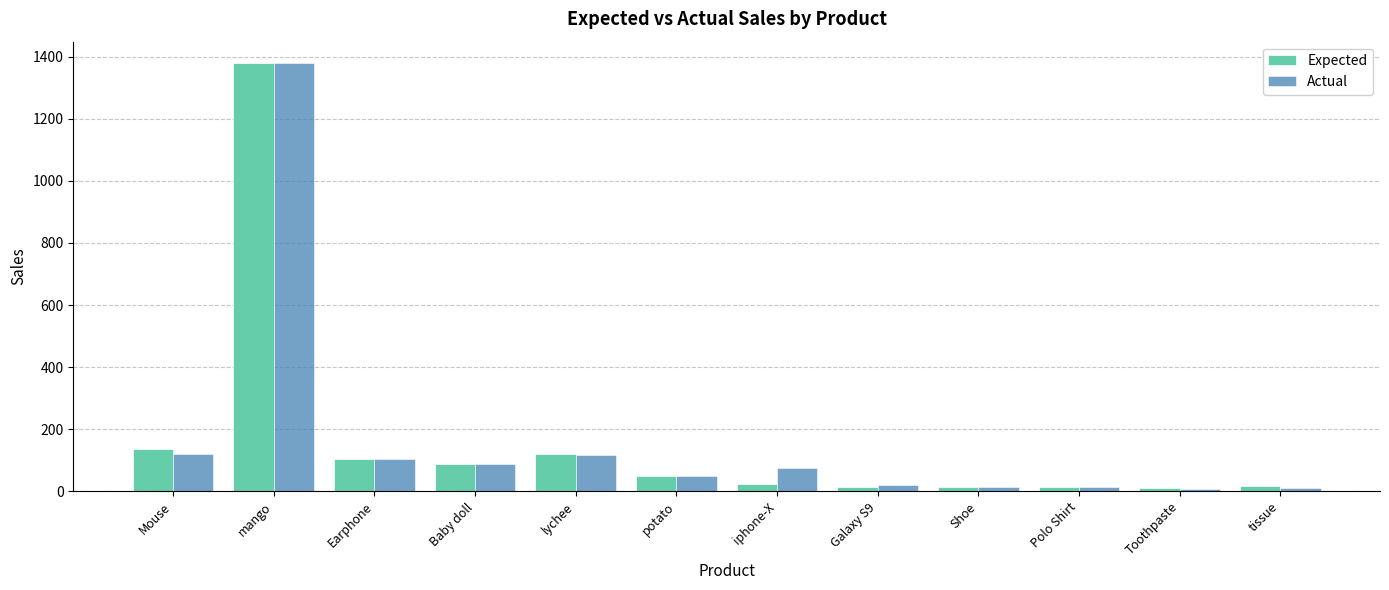

What is the total value across all series at tissue?

26.0